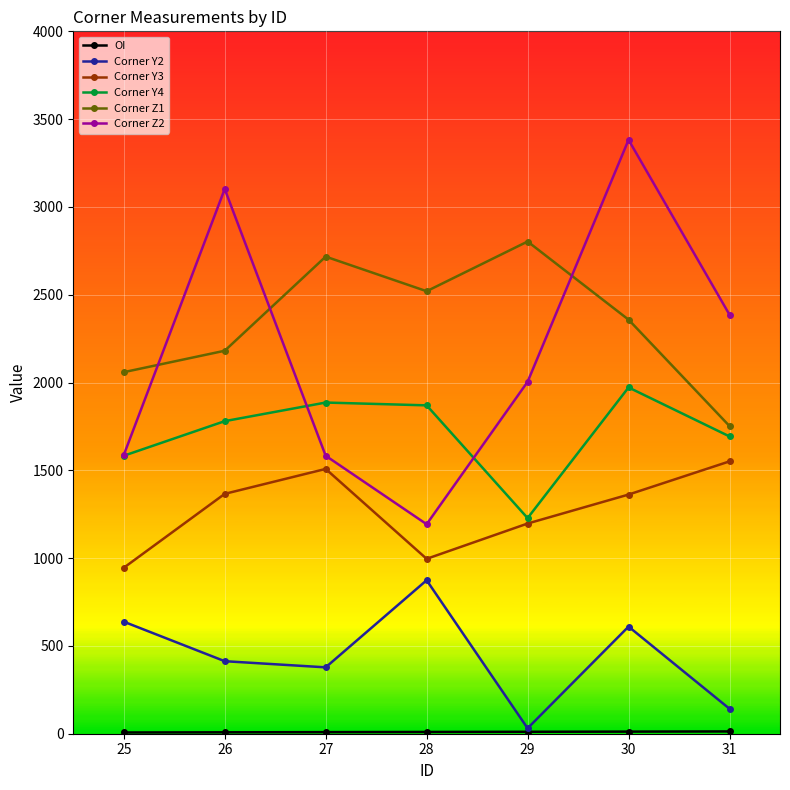

Which label corresponds to the largest value in the chart?

30